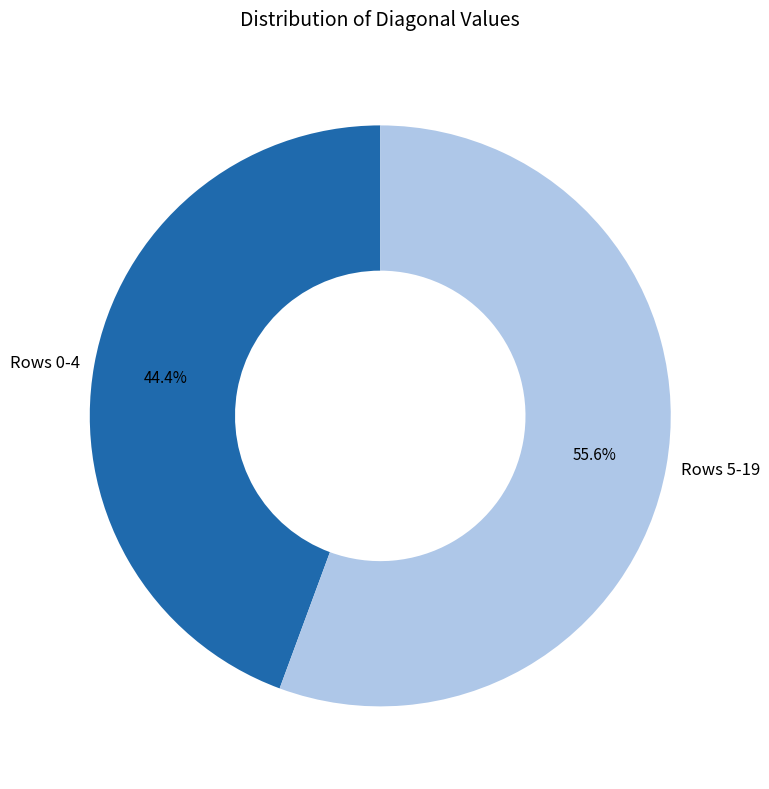

What is the smallest slice in the pie chart?

Rows 0-4